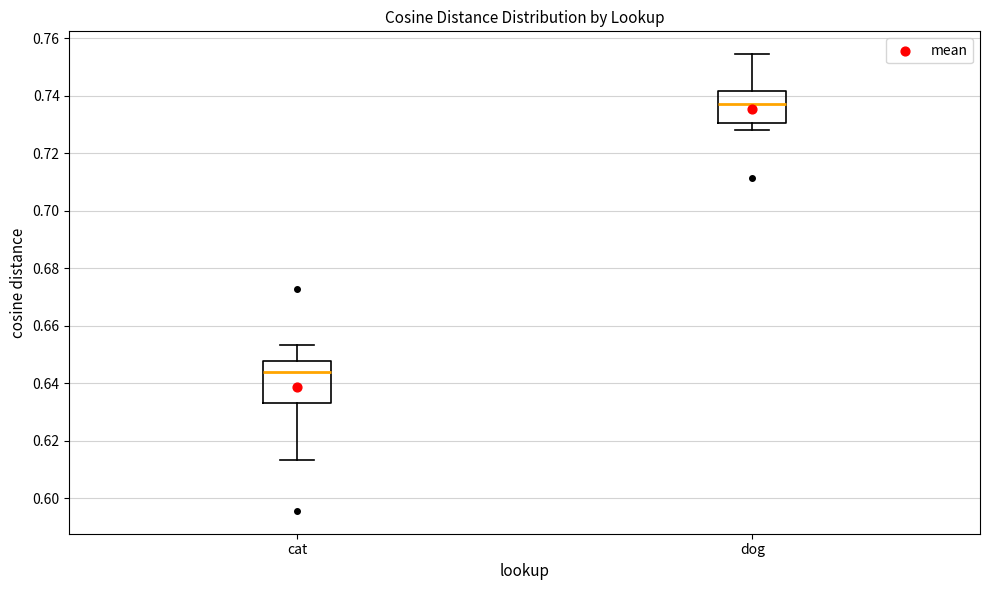

Where is the upper edge of the box for cat on the y-axis? The values are not printed on the chart, so give them approximately, as read against the axis.

0.648